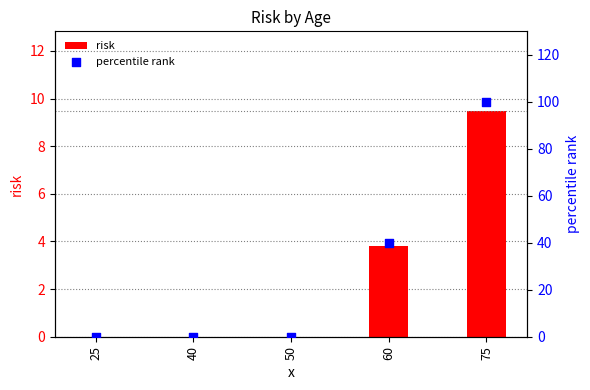

Which series reaches the minimum Y coordinate?

risk